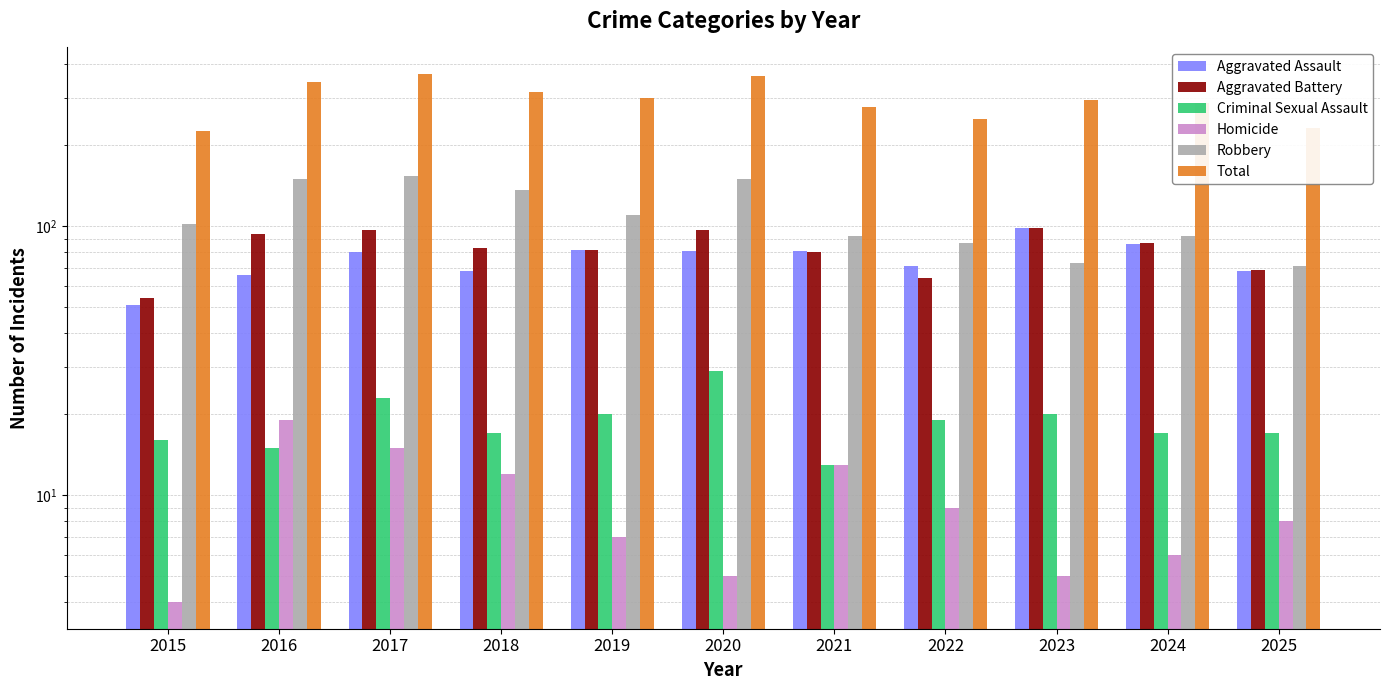

At which label is Criminal Sexual Assault closest to 21?

2019